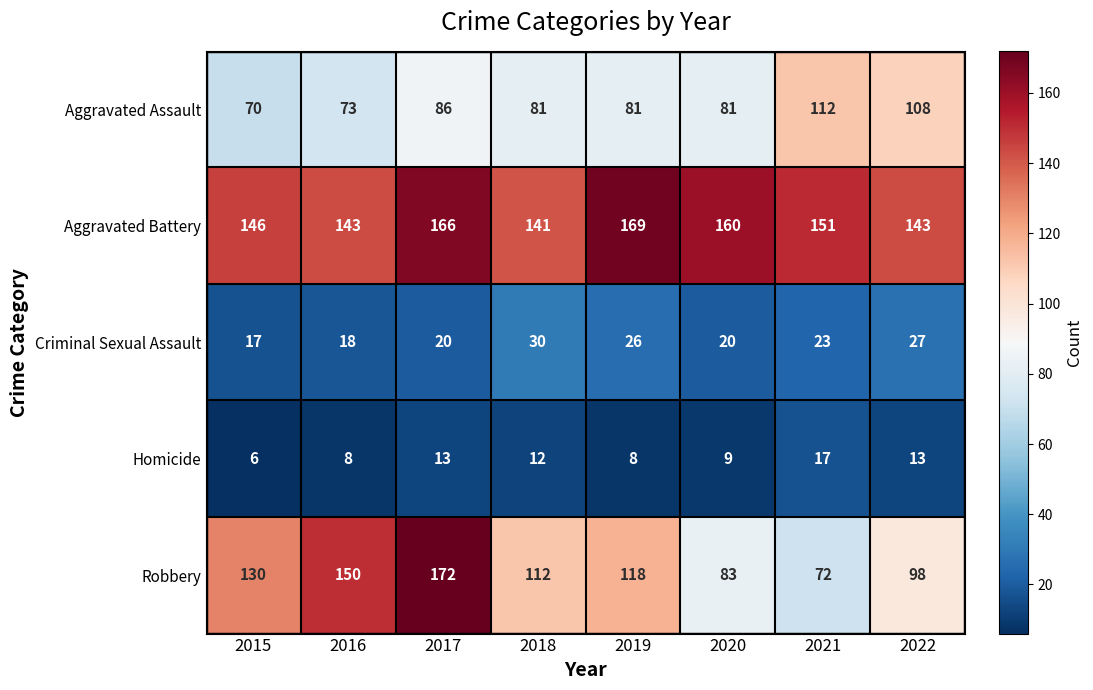

Which series changed the most between 2016 and 2018?

Robbery